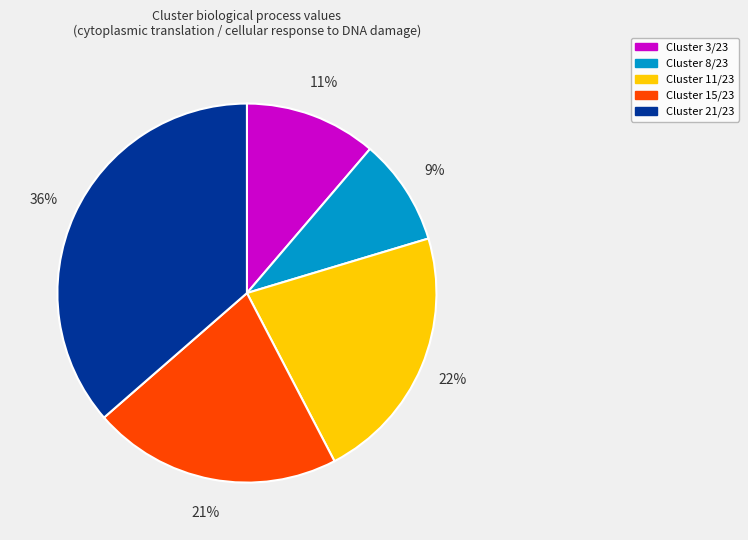

To the nearest percent, what is the difference between the Cluster 15/23 and Cluster 11/23 slice percentages?

1%